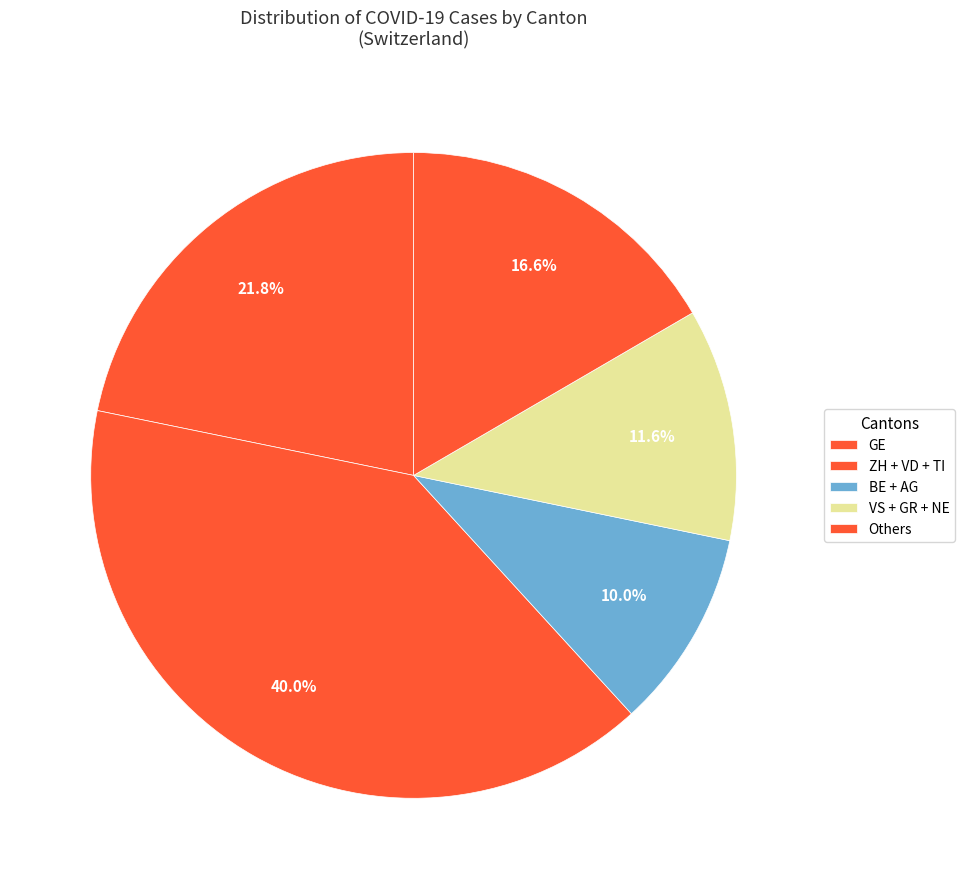

Is there any slice that represents more than half of the pie?

No